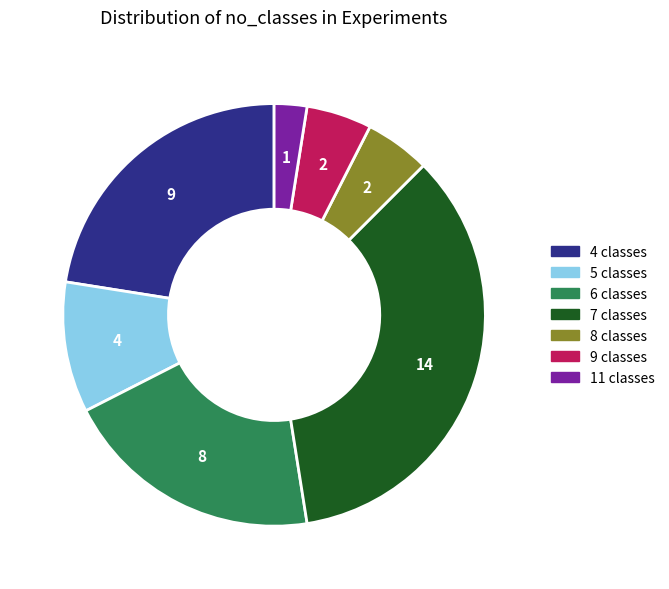

Is there a majority slice in this chart?

No